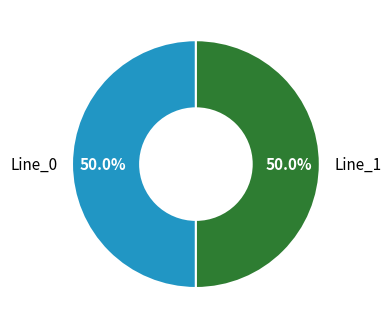

Approximately how many times larger is the value at Line_1 compared to Line_0?

1.0